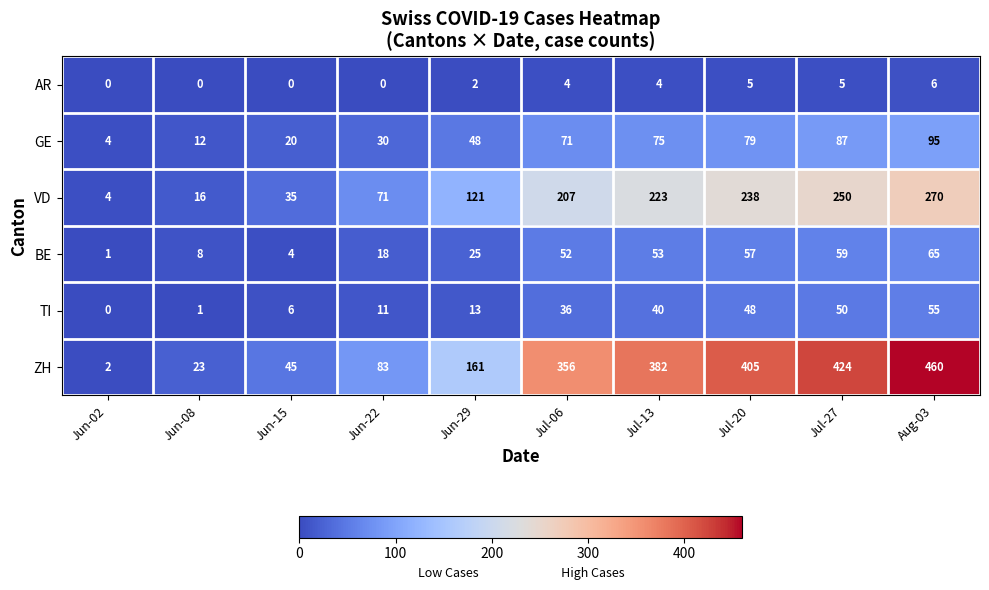

At Jun-08, list the series in order from smallest to largest.

AR, TI, BE, GE, VD, ZH